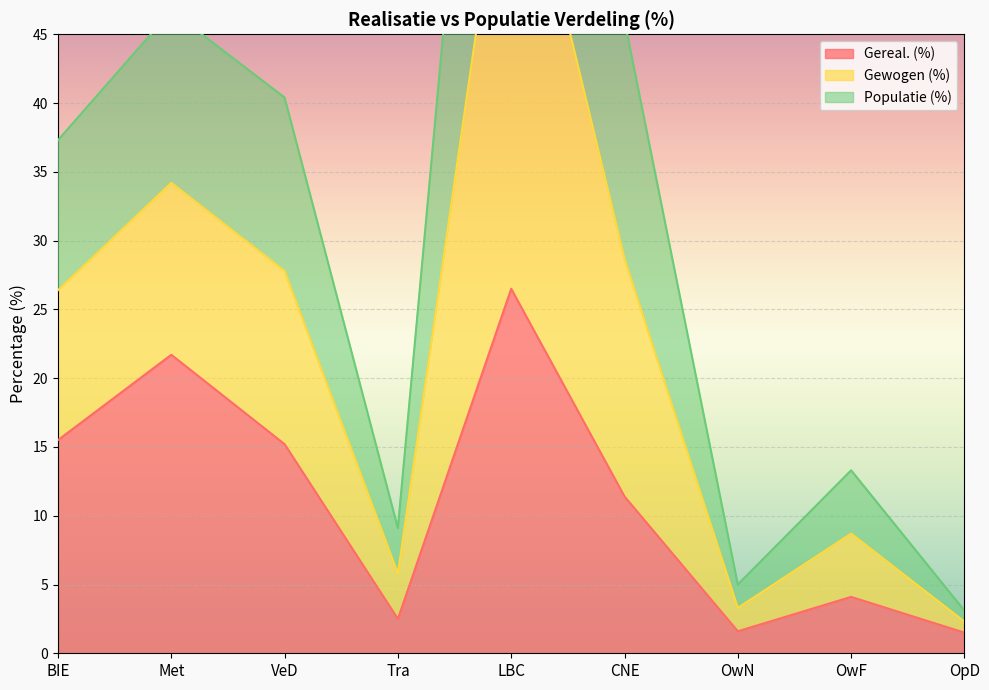

What is the label of the 5th point from the left?

LBC